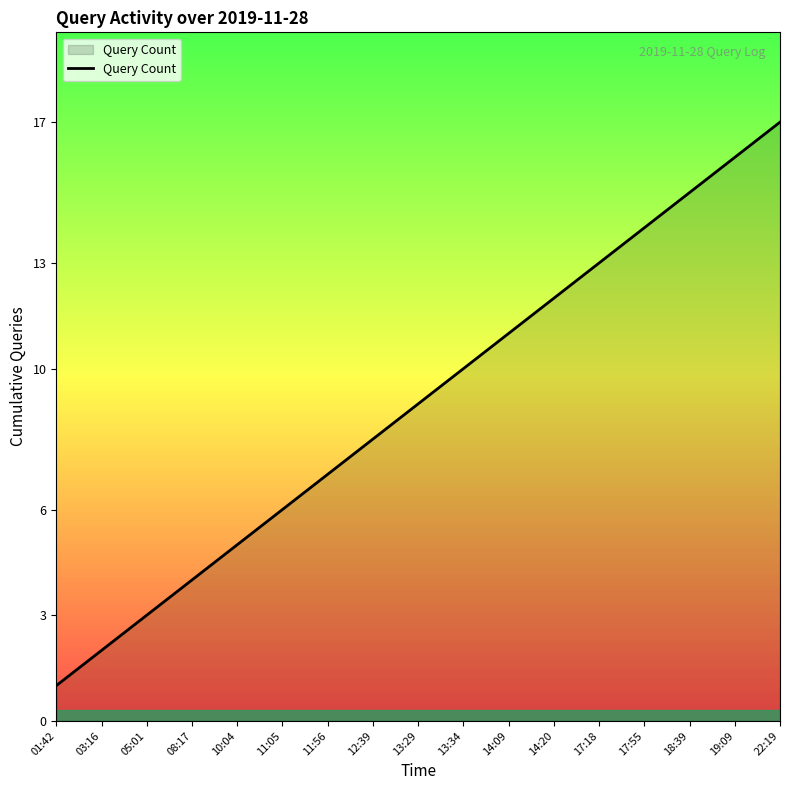

List the labels in order of value, largest first.

22:19, 19:09, 18:39, 17:55, 17:18, 14:20, 14:09, 13:34, 13:29, 12:39, 11:56, 11:05, 10:04, 08:17, 05:01, 03:16, 01:42